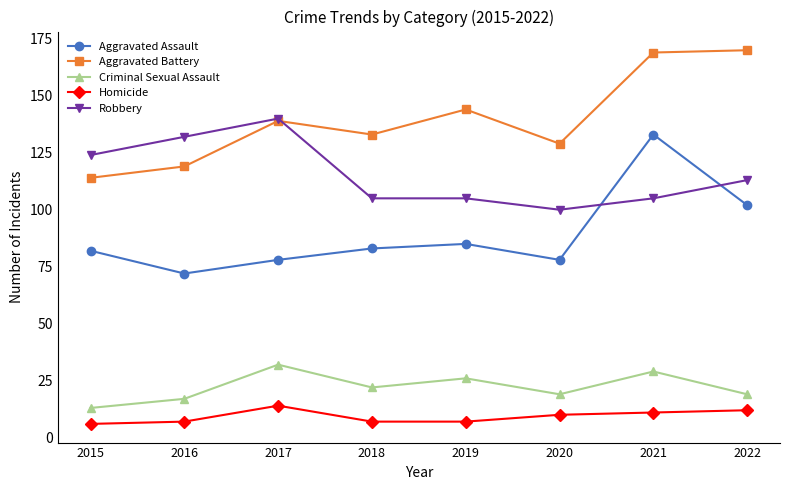

True or false: Aggravated Assault and Homicide intersect in this chart.

False